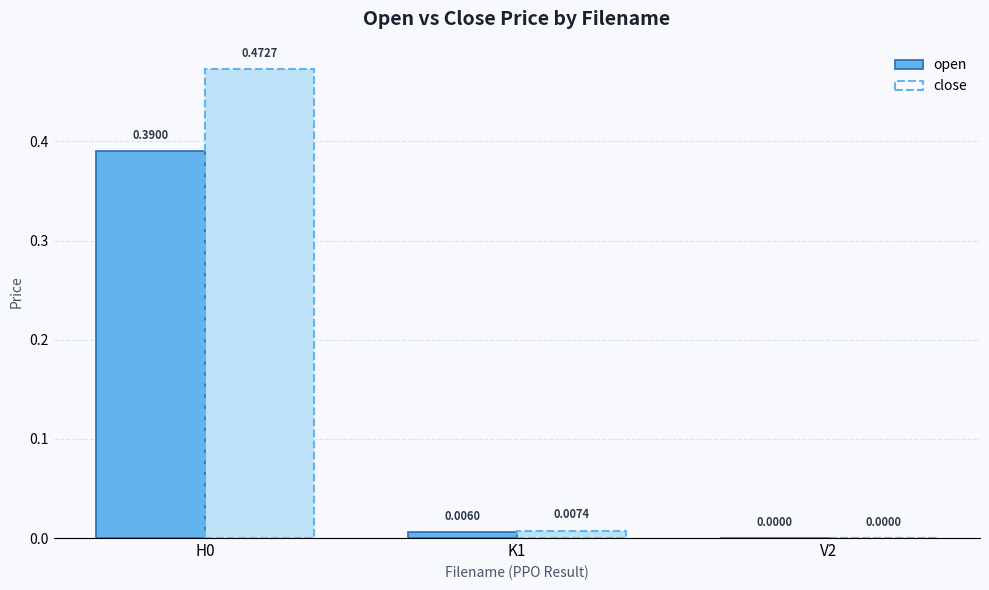

Are the bars horizontal?

No